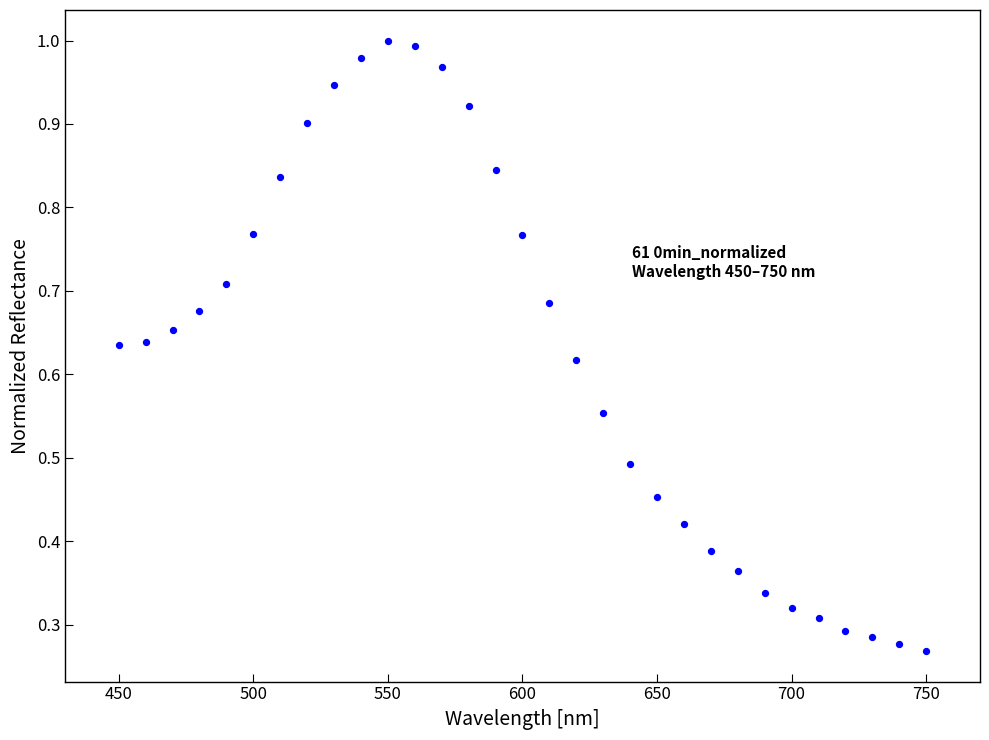

What is the range of X values (max minus min)?

300.0